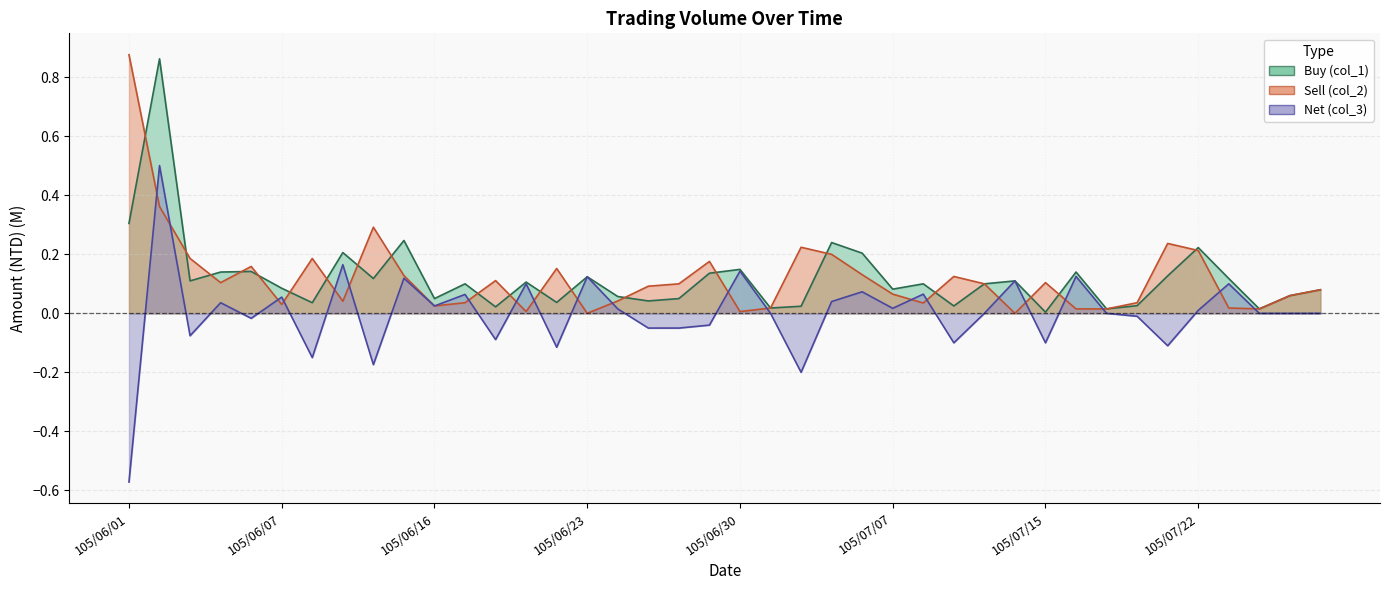

How many interior local valleys does the Net (col_3) series have?

12